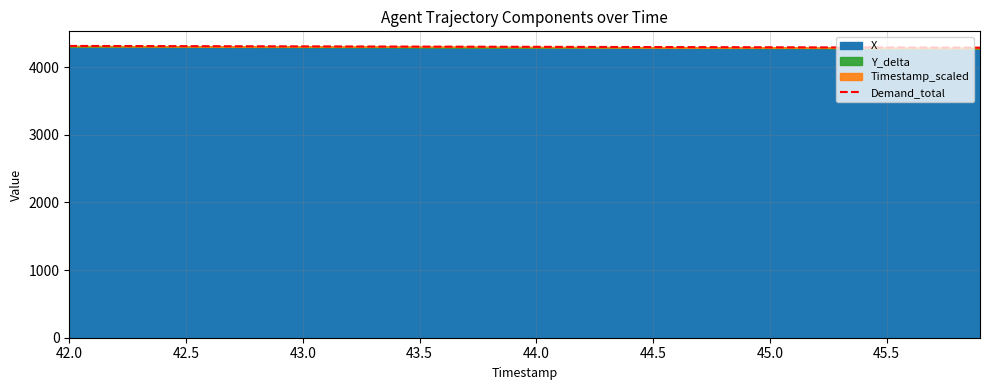

Reading right to left, what are all the values shown in this chart?

4287.7	4288.3	4289.0	4289.6	4290.3	4290.9	4291.6	4292.2	4292.9	4293.5	4294.2	4294.8	4295.5	4296.1	4296.8	4297.5	4298.1	4298.8	4299.4	4300.1	4300.8	4301.4	4302.1	4302.8	4303.4	4304.1	4304.7	4305.4	4306.1	4306.7	4307.4	4308.1	4308.8	4309.4	4310.1	4310.8	4311.4	4312.1	4312.8	4313.5